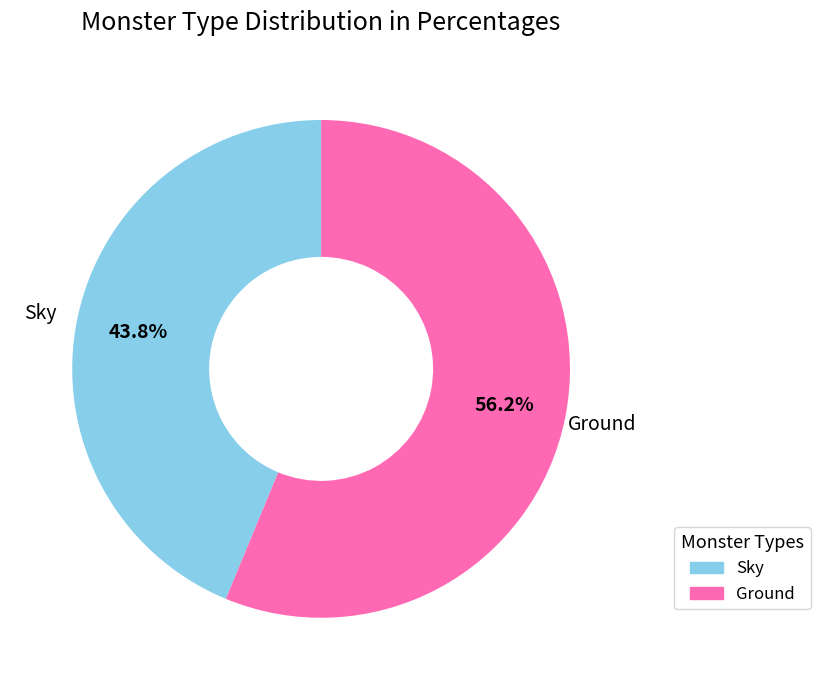

Is it true that Ground is 63% of the pie?

False